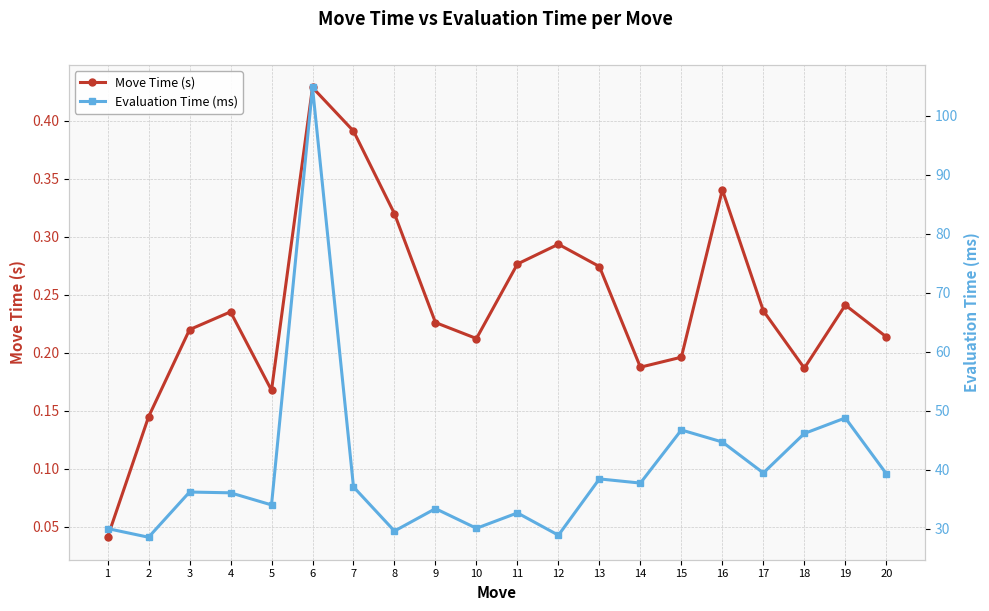

At which category does the chart reach its minimum across all series?

1